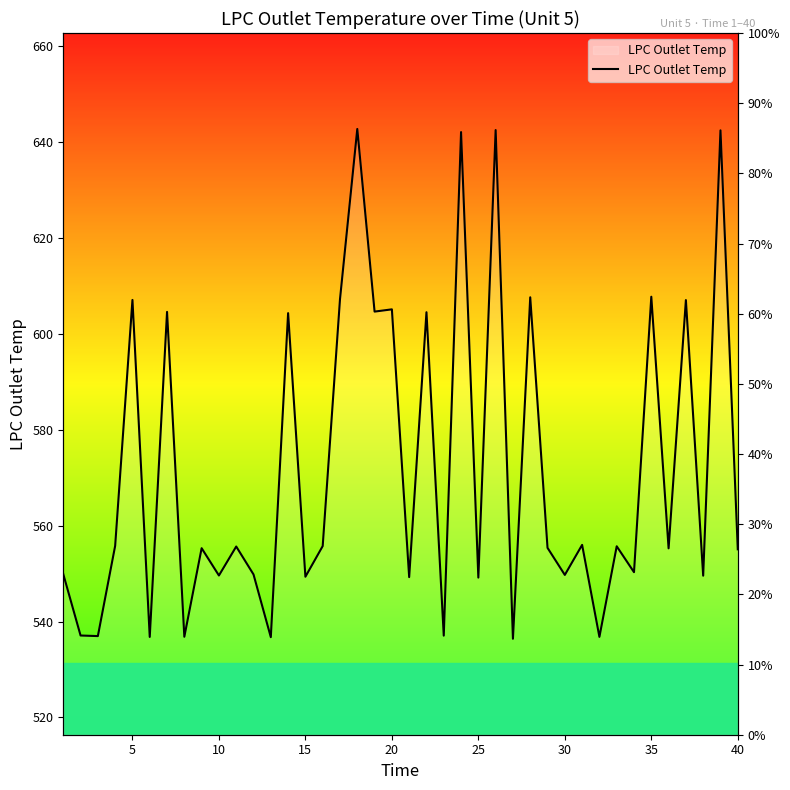

Is this an area chart (filled region under the line)?

No